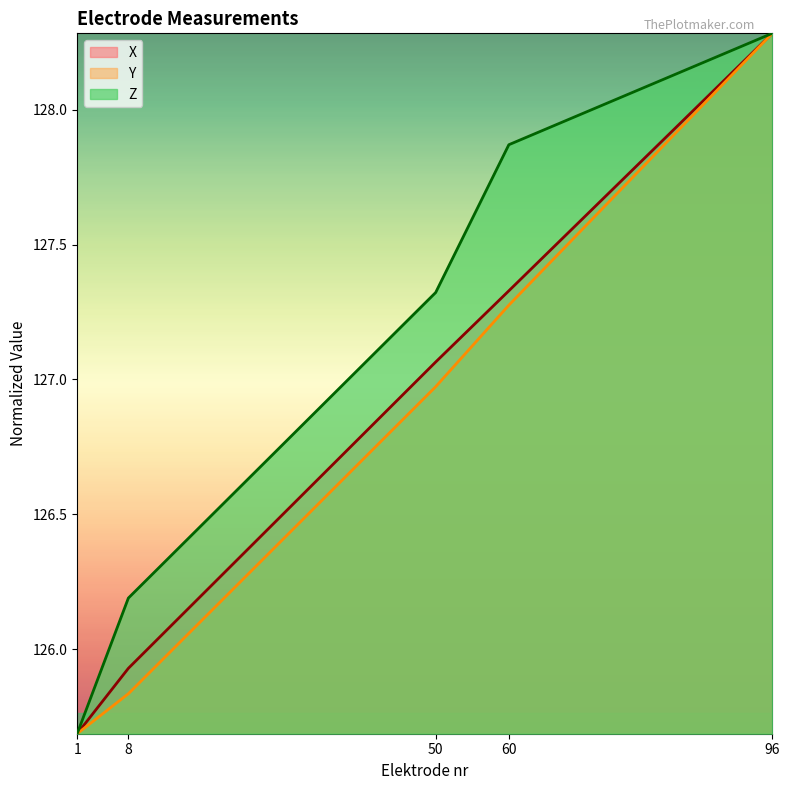

List the series in order of their overall mean, highest first.

Z, X, Y